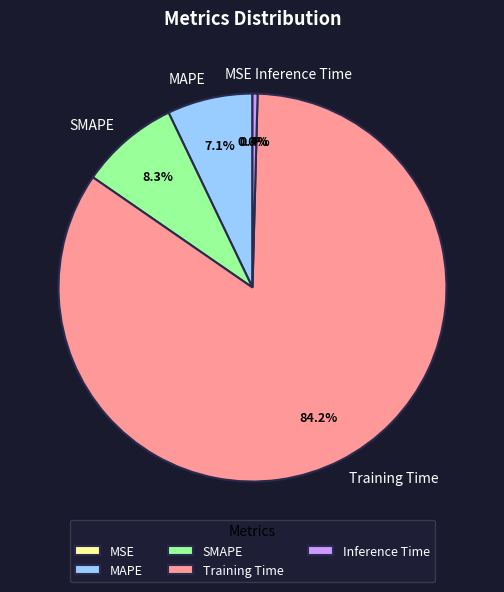

Which has a higher value, SMAPE or Inference Time?

SMAPE